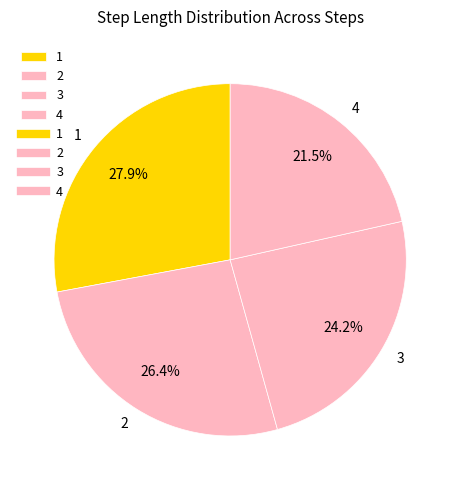

True or false: 2 accounts for 18% of the total.

False